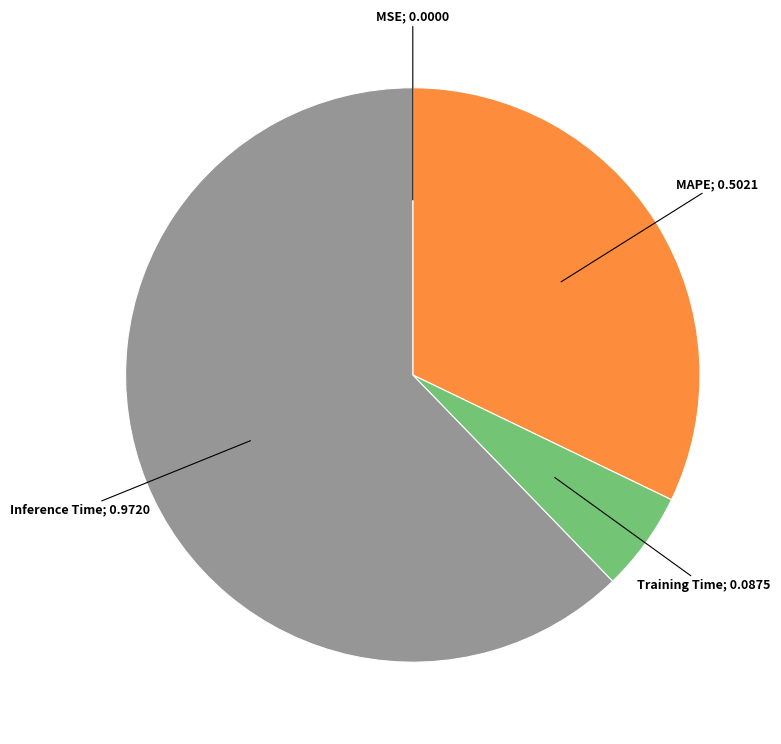

Is there any slice that represents more than half of the pie?

Yes